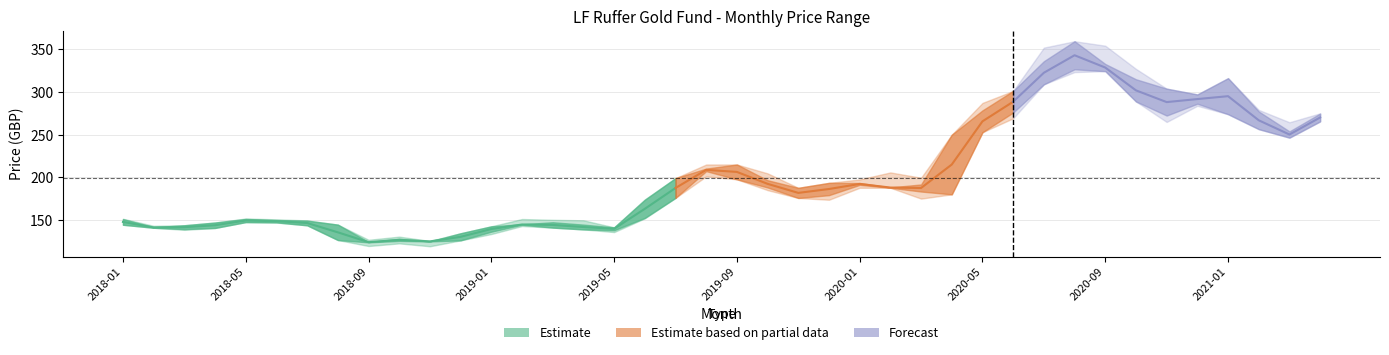

Reading left to right, what are all the values shown in this chart?

opening: 151.0	141.6	143.8	140.6	147.5	149.9	149.2	144.5	123.8	127.9	124.9	126.1	136.3	144.9	141.0	144.5	137.9	152.5	175.9	207.3	215.1	196.6	187.7	179.1	193.4	187.8	191.7	180.1	252.9	276.1	309.1	359.7	333.0	315.1	304.1	286.4	316.4	277.3	253.9	265.6
closing: 144.4	140.9	139.3	147.0	151.2	147.2	143.7	126.5	124.1	125.4	124.9	134.4	142.5	144.5	147.3	138.9	141.3	173.7	199.1	210.3	197.7	188.1	175.8	193.5	191.2	188.2	183.4	250.1	278.6	301.4	336.3	326.8	324.6	289.0	272.5	297.3	274.1	256.6	246.6	274.9
highest: 151.4	143.1	143.8	147.0	151.7	150.7	149.5	144.5	126.7	130.4	125.4	134.4	142.5	151.1	150.2	149.6	141.3	174.1	199.1	215.1	215.1	204.7	187.7	193.5	197.6	205.8	199.6	250.1	287.3	301.4	352.2	359.7	354.5	327.3	304.1	297.3	316.4	279.1	264.6	275.1
lowest: 144.4	140.9	138.4	140.6	147.5	146.9	143.7	126.5	119.5	122.5	119.2	126.1	133.5	142.9	141.0	138.9	135.8	151.9	175.9	201.2	197.7	185.0	175.8	173.7	187.8	187.8	175.1	180.1	252.9	269.3	309.1	323.5	324.6	289.0	264.9	283.9	274.1	256.5	246.6	265.6